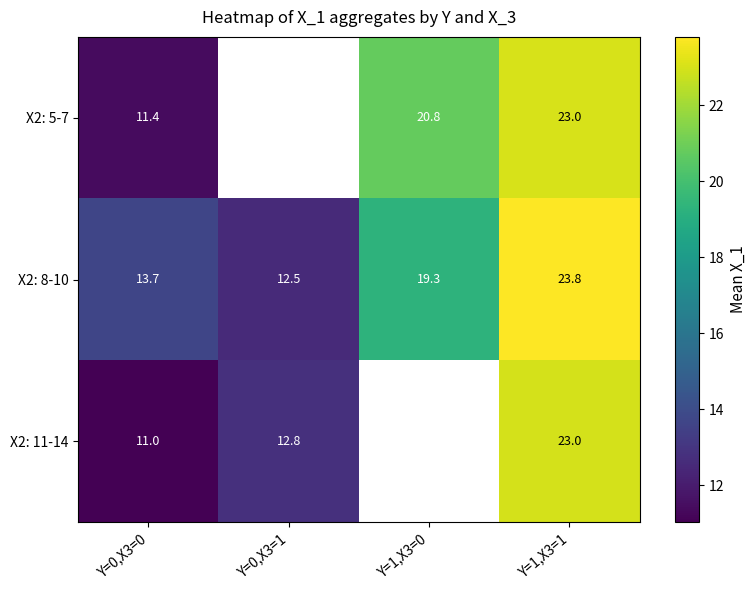

How many distinct data groups are displayed?

3